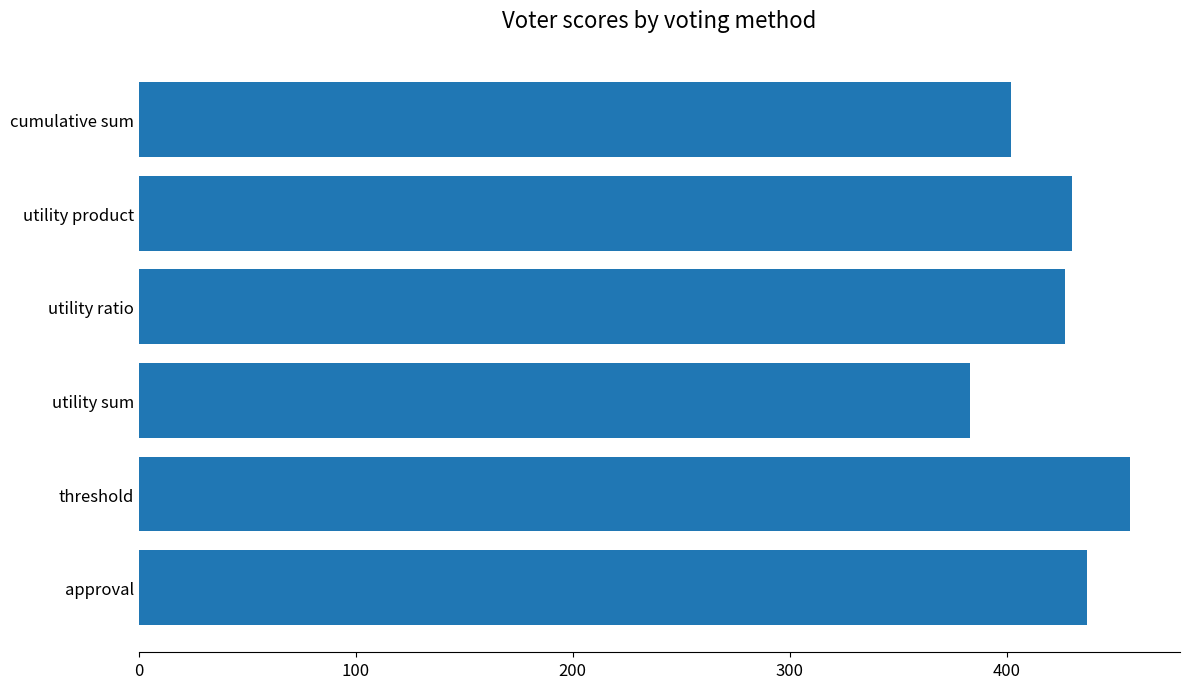

Between threshold and utility sum, which is larger?

threshold